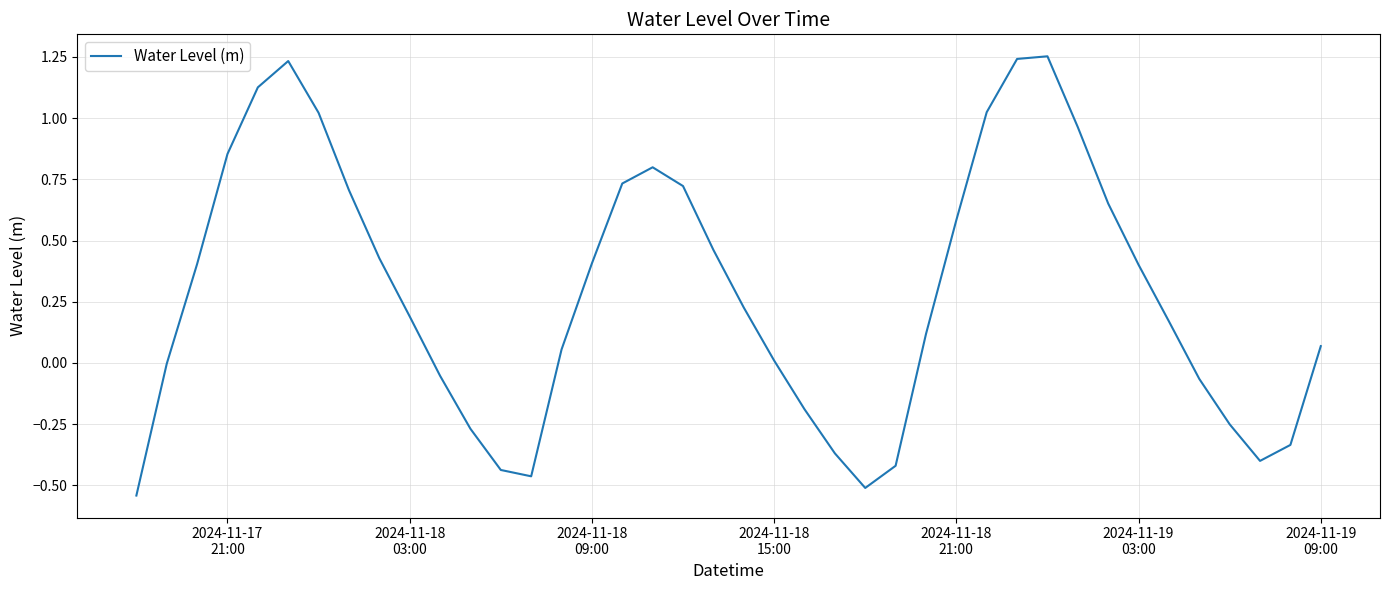

What is the difference between the second highest and minimum values?

1.8